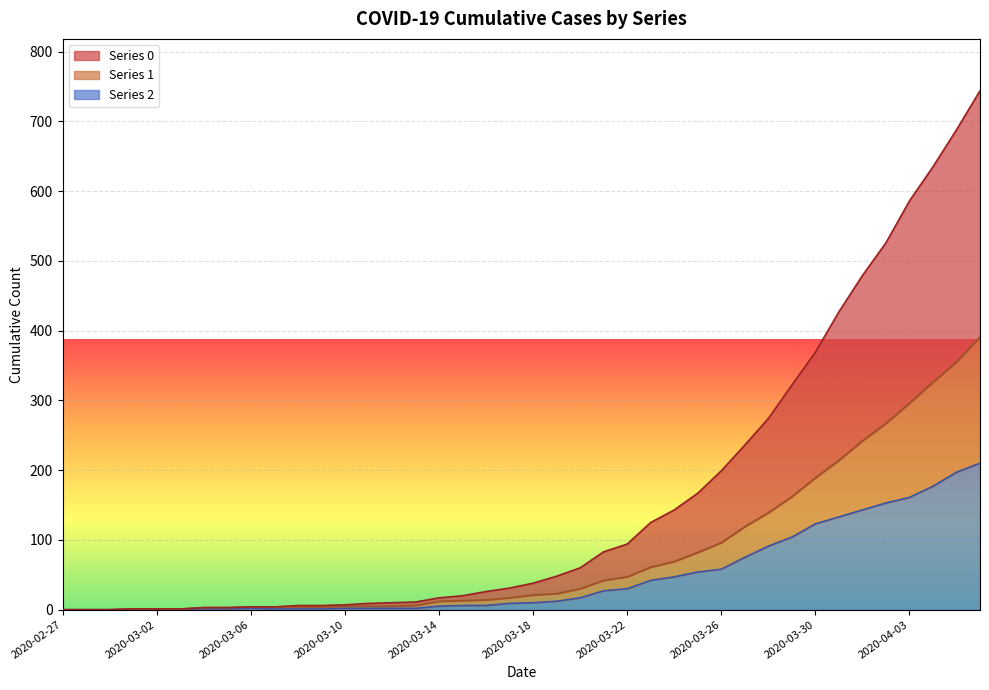

Rank the series at 2020-03-28 from highest to lowest value.

0, 1, 2